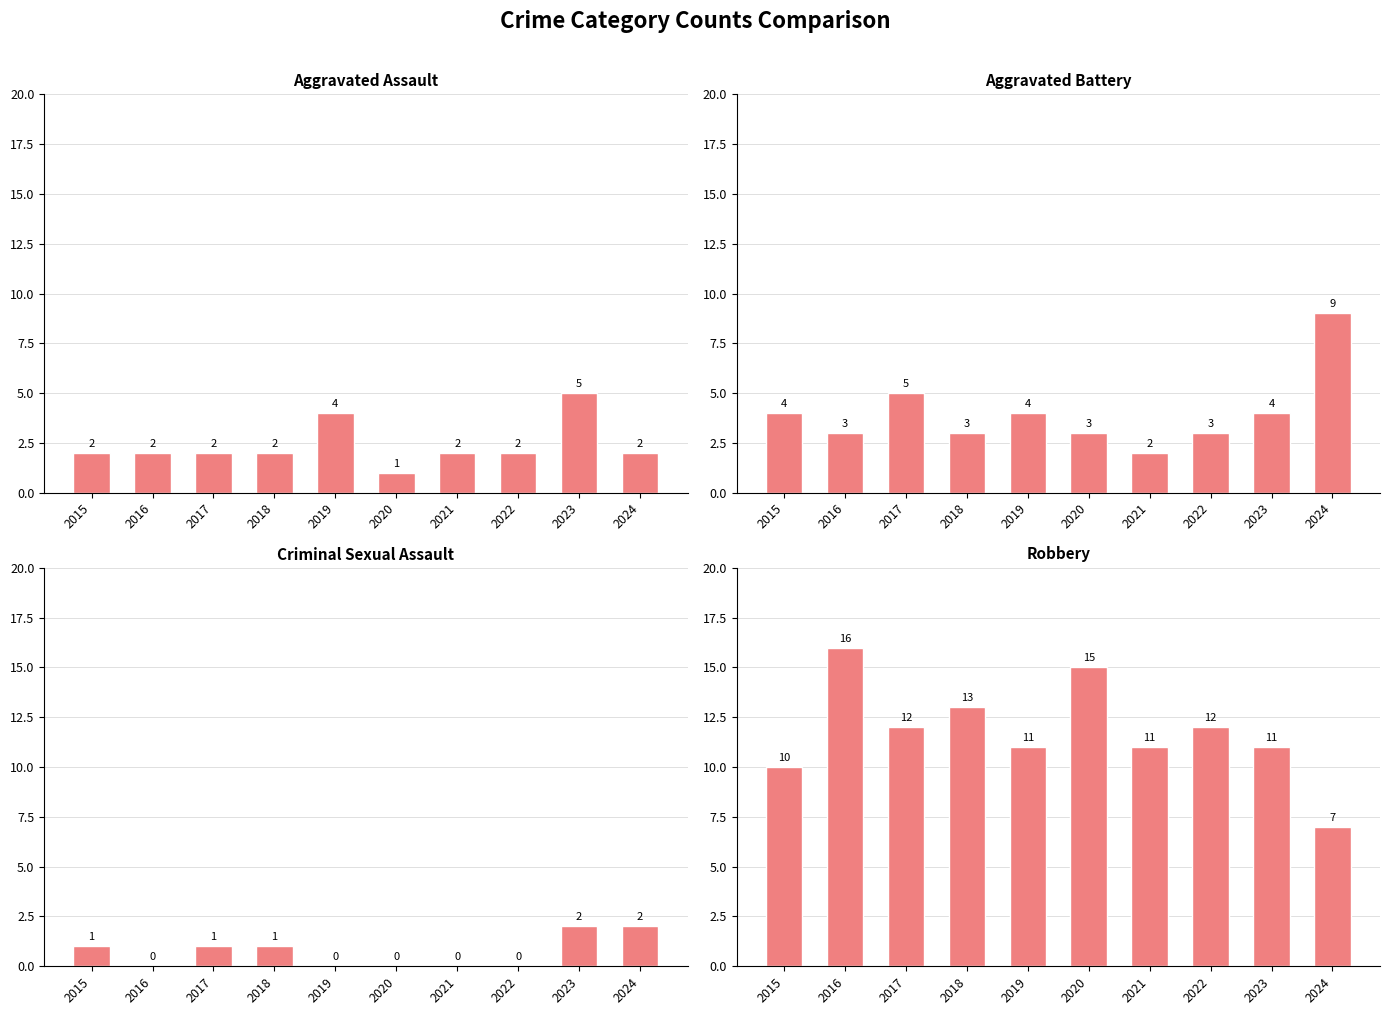

At which category does the chart reach its minimum across all series?

2016